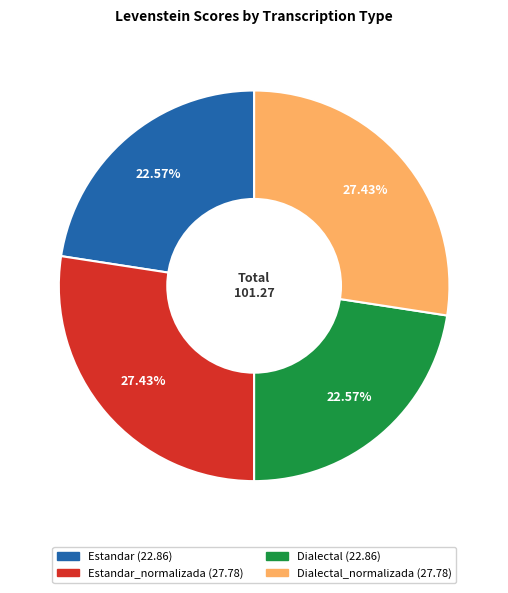

Is there a majority slice in this chart?

No